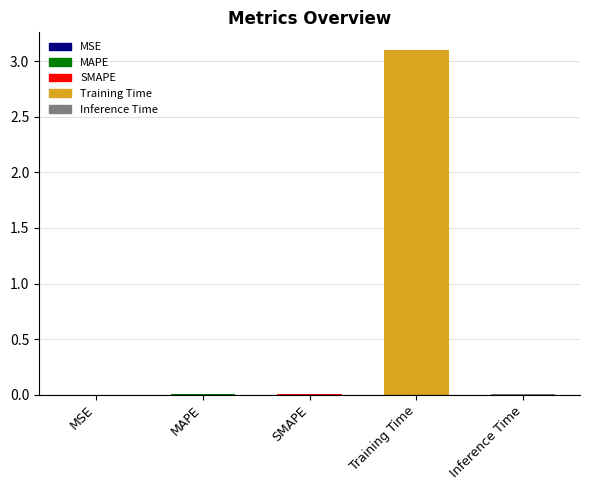

What is the sum of all values?

3.1